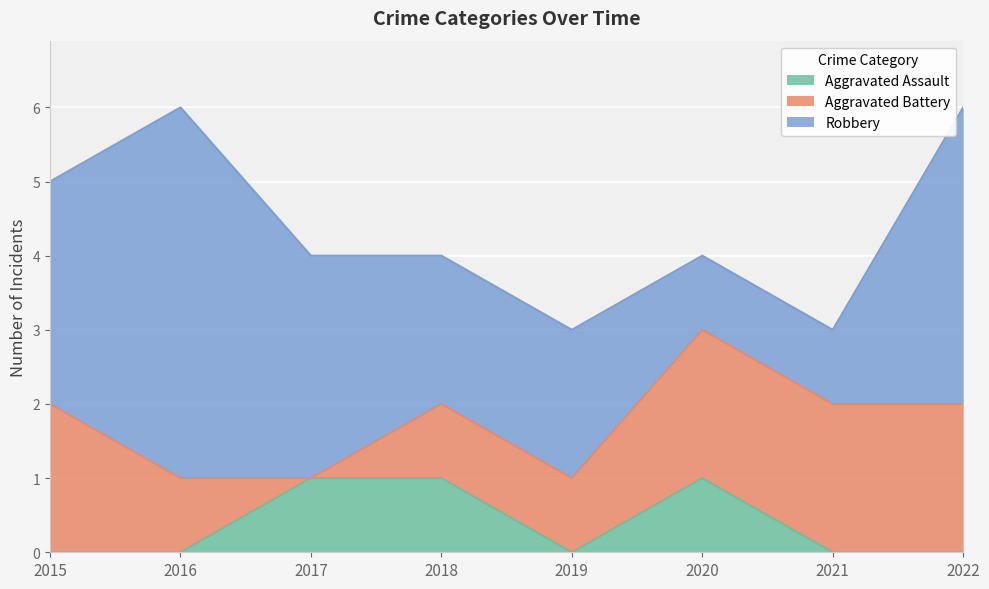

Between which two adjacent categories do Robbery and Aggravated Battery first intersect?

2019 and 2020